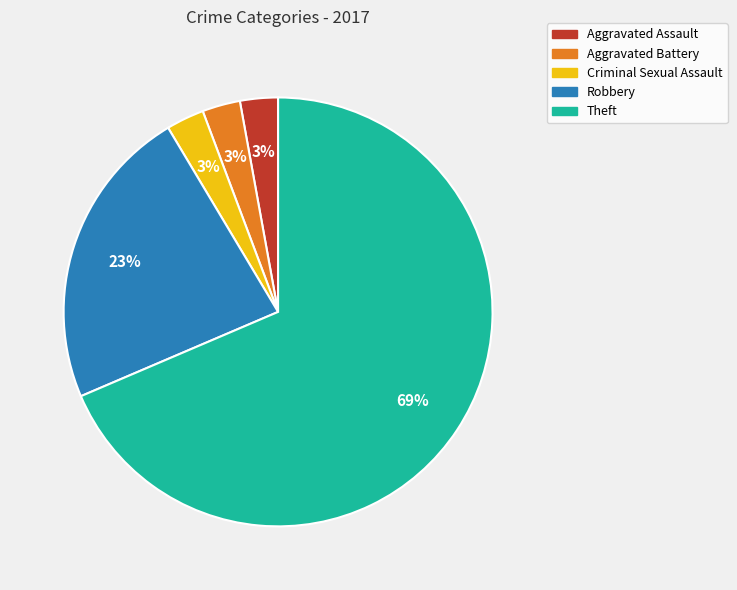

Which has a higher value, Theft or Robbery?

Theft